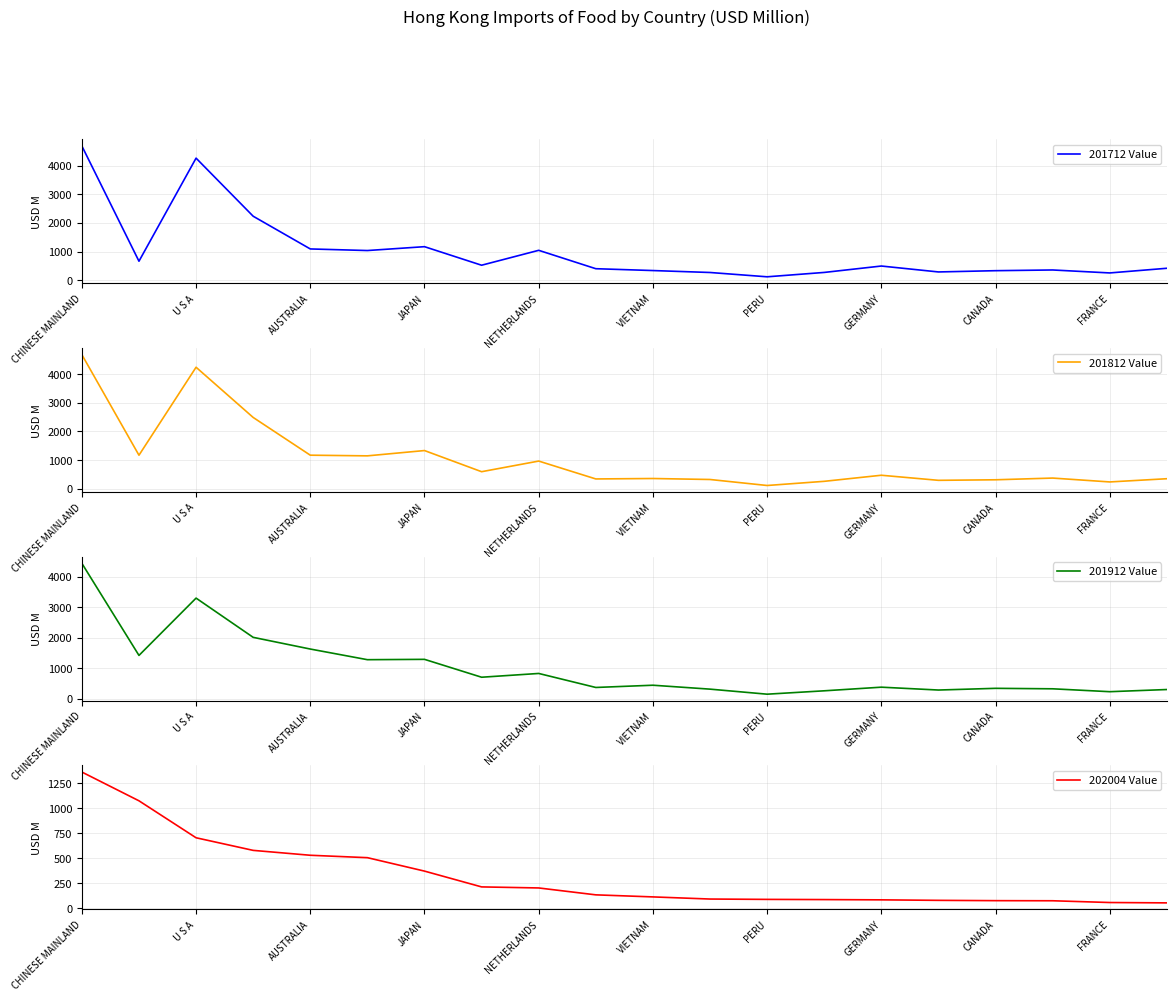

The value of 201812 Value at AUSTRALIA is 1172.0. True or false?

True